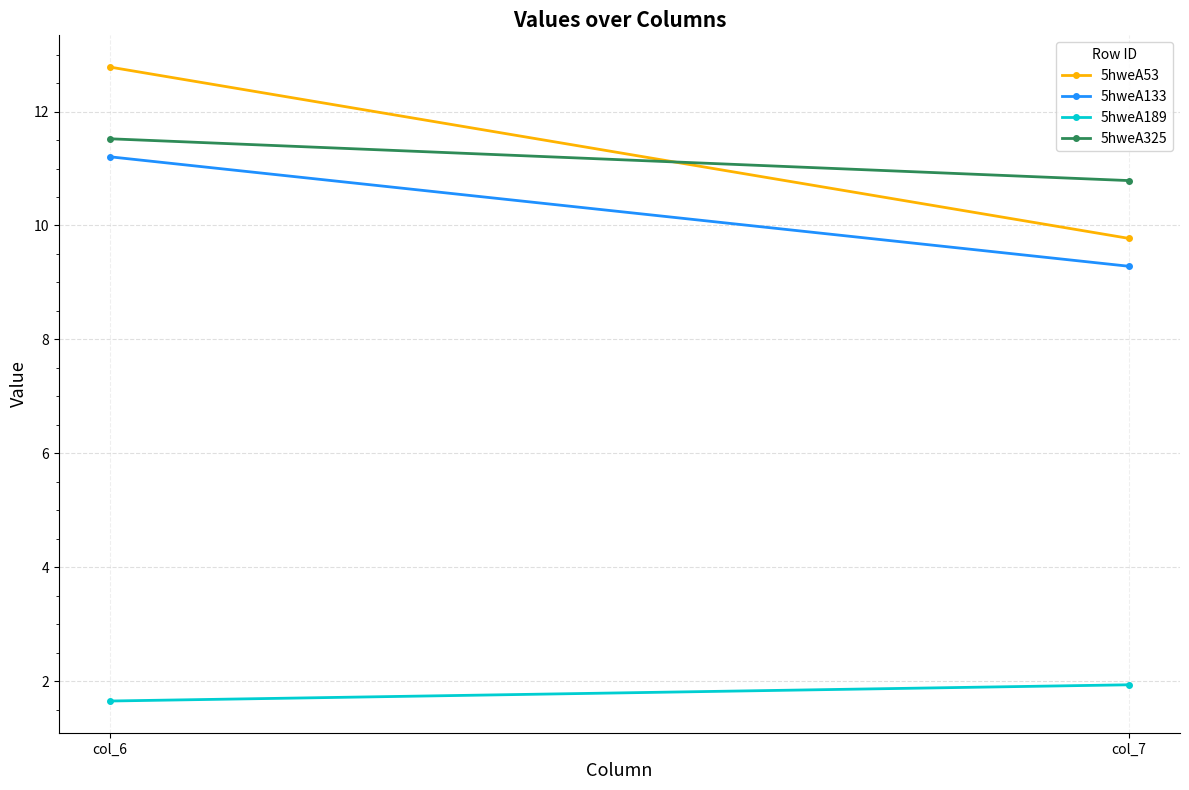

Which series has the largest range (max minus min)?

5hweA53